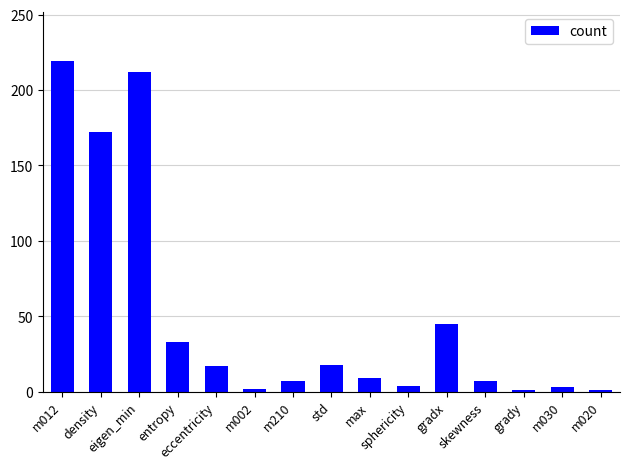

What is the average value?

50